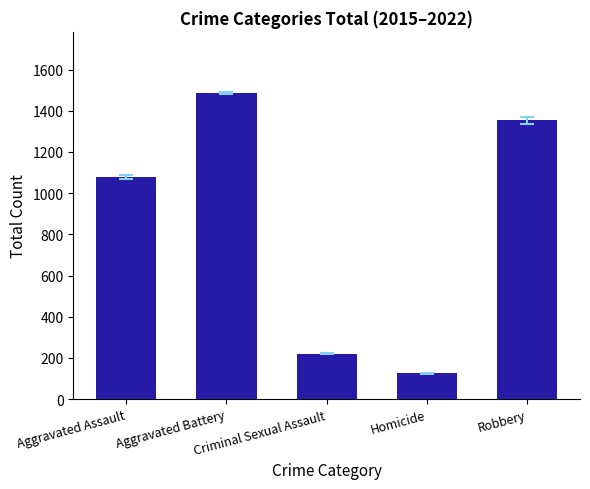

At which label is the value closest to 805?

Aggravated Assault